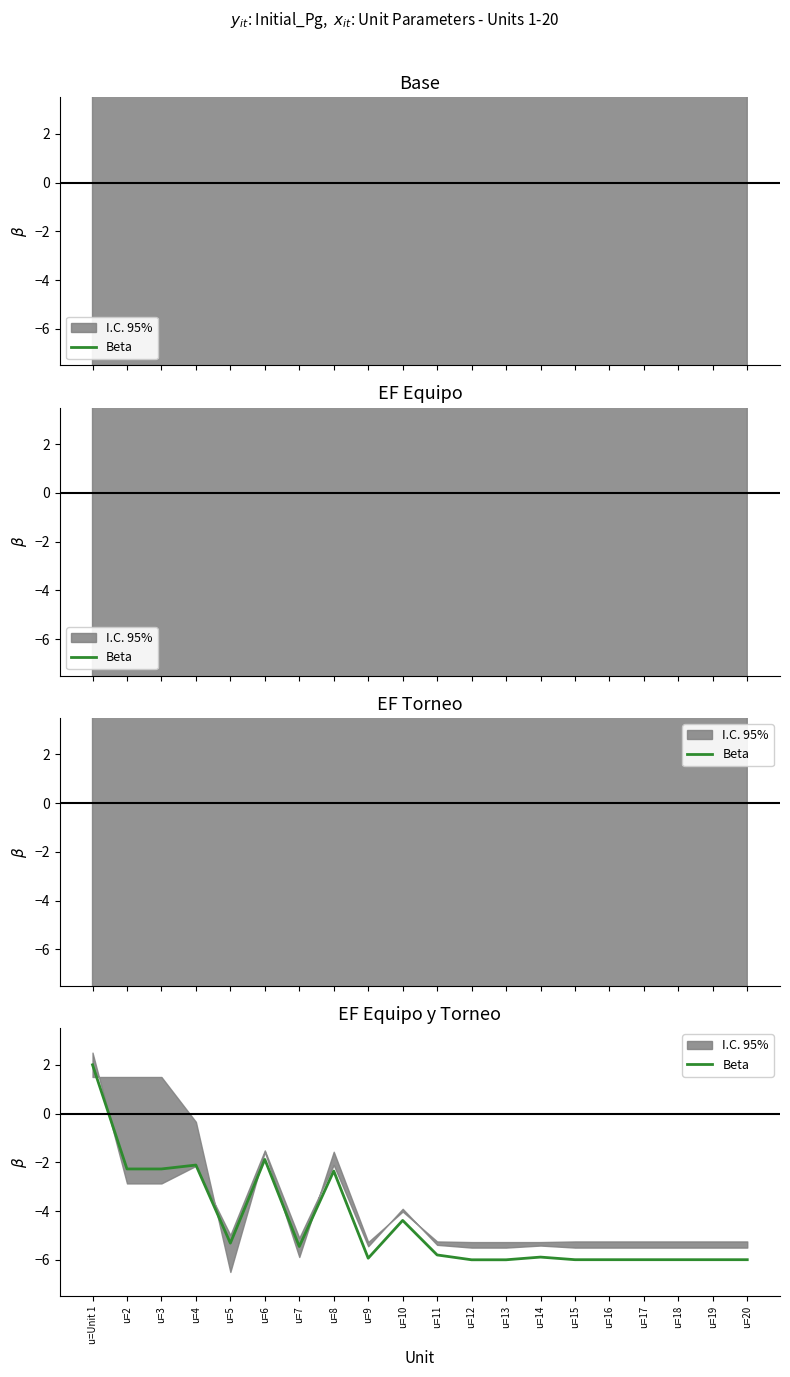

Which has a higher value, u=8 or u=3?

u=3